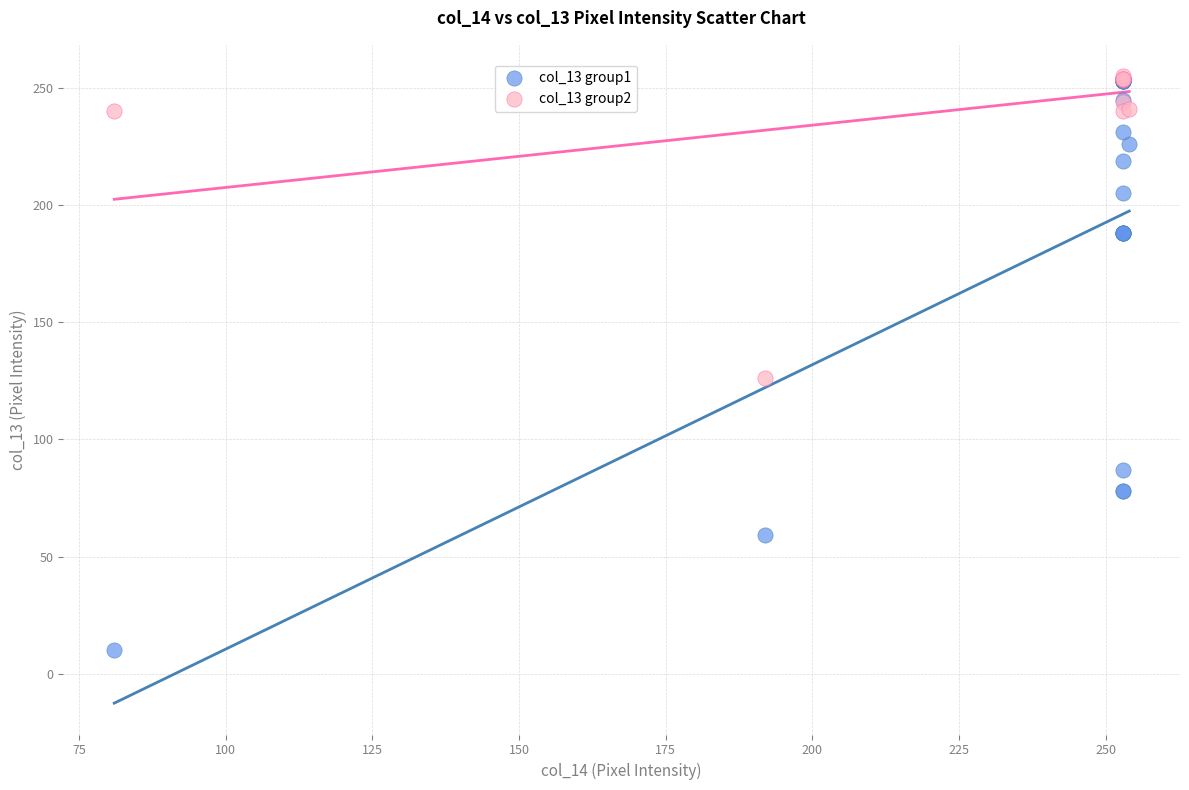

Which series contains the lowest Y value?

col_13 group1